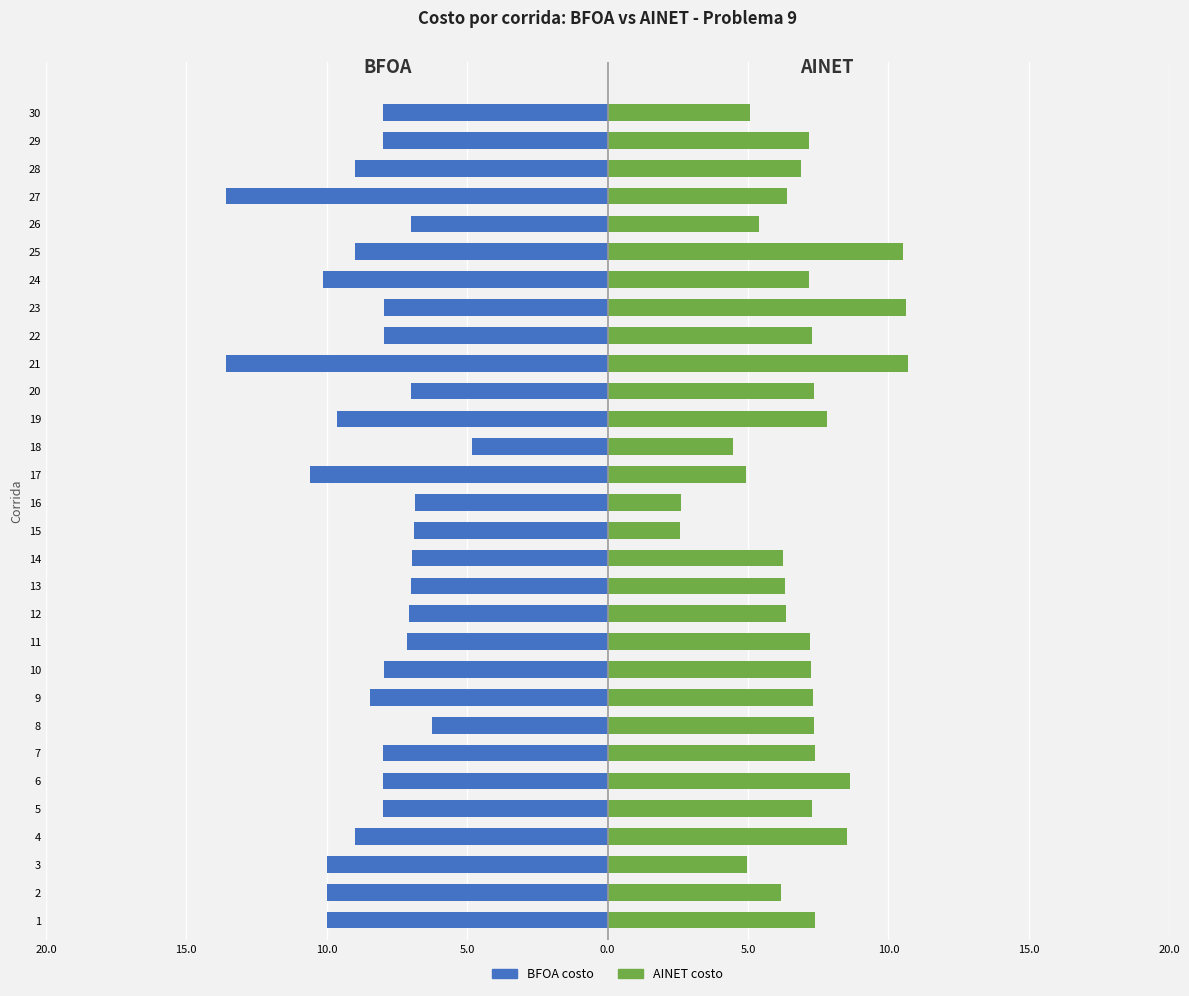

What is the lowest value of the BFOA costo series?

-13.6